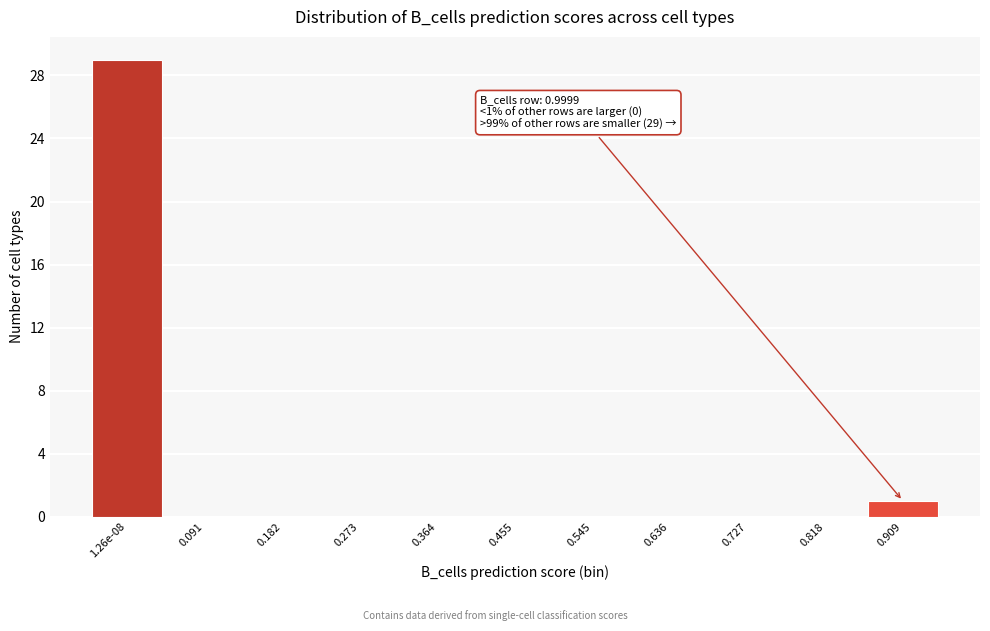

Reading right to left, extract all data points from this chart.

0.909=1	0.818=0	0.727=0	0.636=0	0.545=0	0.455=0	0.364=0	0.273=0	0.182=0	0.091=0	1.26e-08=29